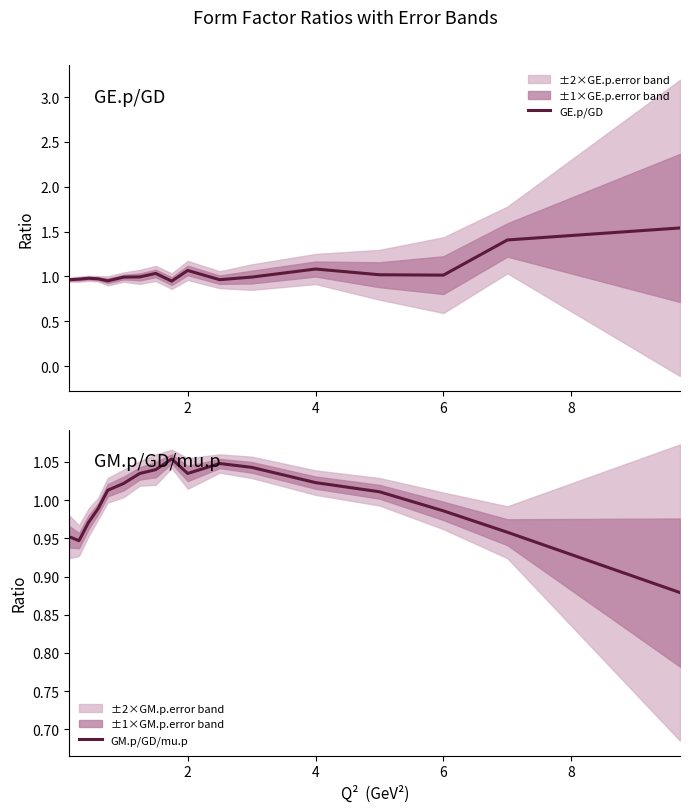

Rank the series by their maximum value, from highest to lowest.

GE.p/GD, GM.p/GD/mu.p